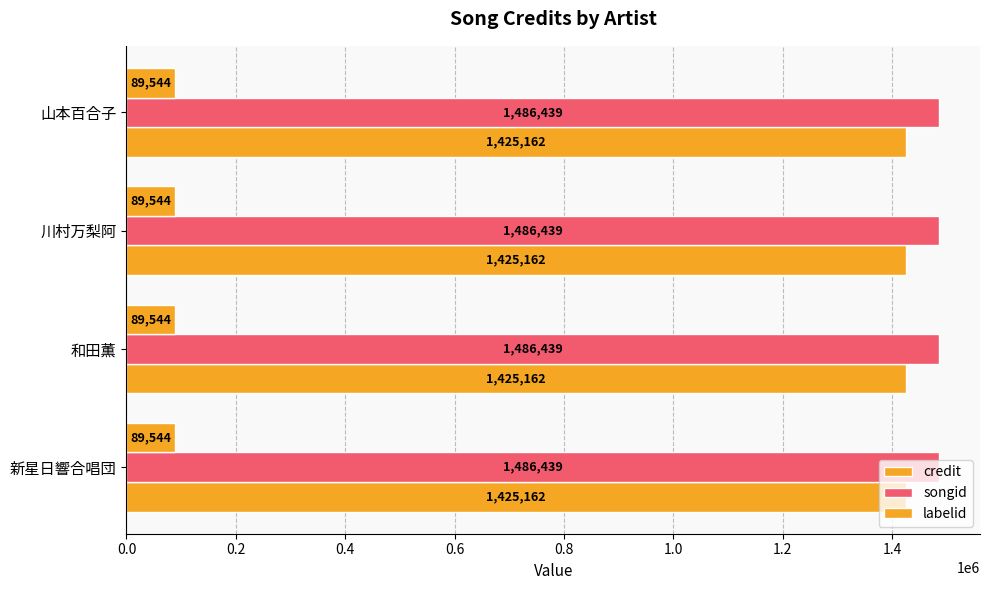

What is the approximate value of credit at 川村万梨阿?

1425162